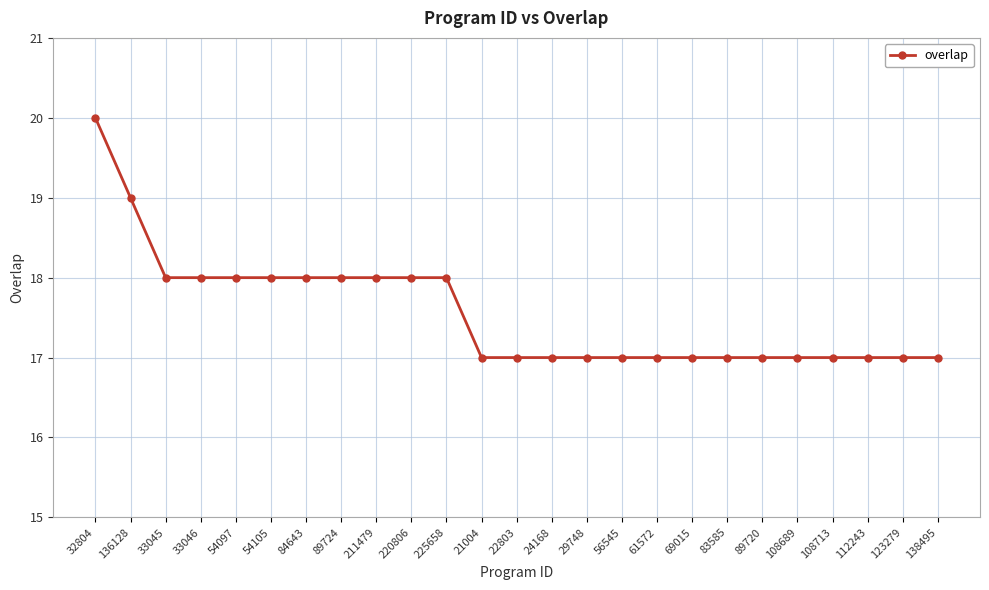

Reading left to right, what are all the values shown in this chart?

32804=20	136128=19	33045=18	33046=18	54097=18	54105=18	84643=18	89724=18	211479=18	220806=18	225658=18	21004=17	22803=17	24168=17	29748=17	56545=17	61572=17	69015=17	83585=17	89720=17	108689=17	108713=17	112243=17	123279=17	138495=17